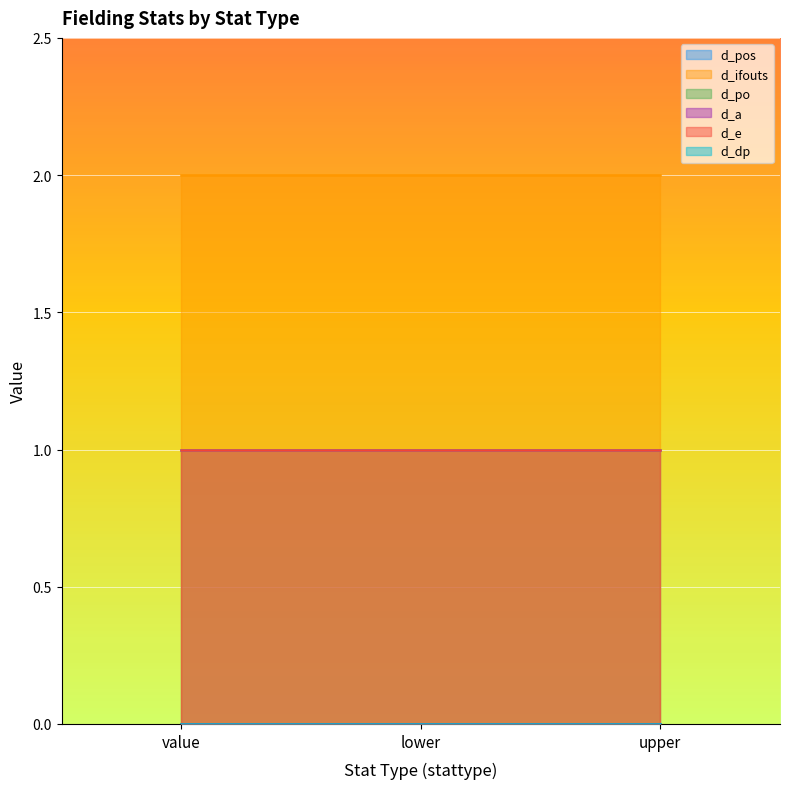

What is the label of the 2nd point from the left?

lower